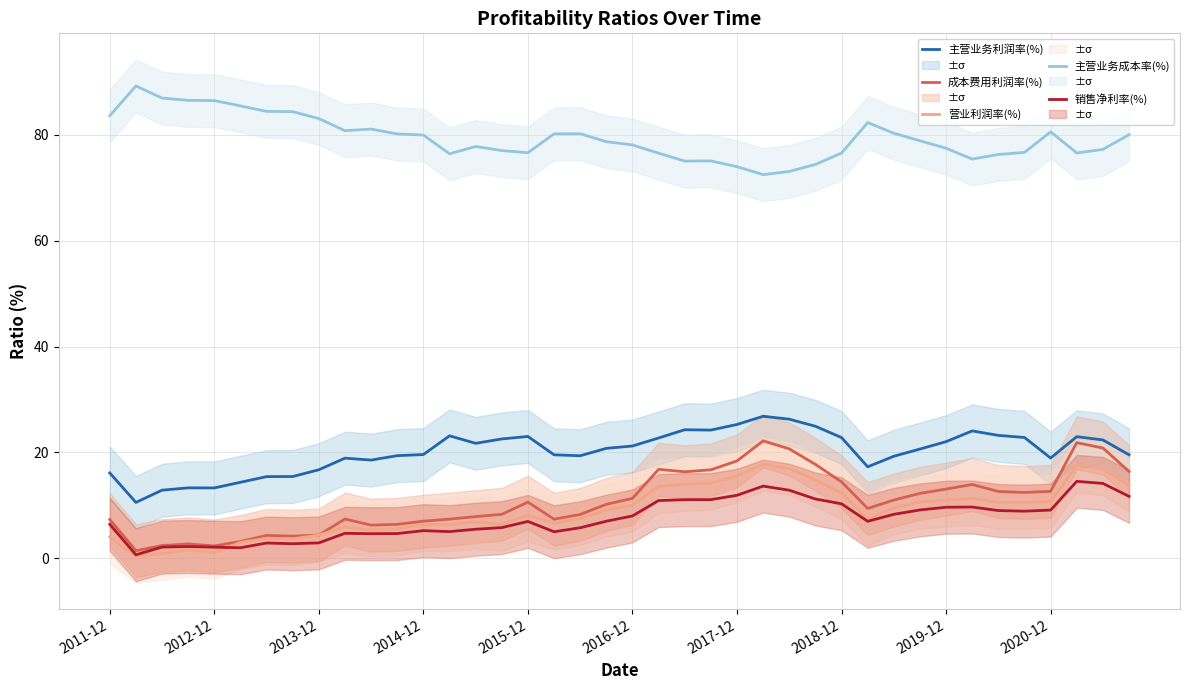

Reading right to left, extract all data points from this chart.

主营业务利润率(%): 19.6	22.4	23.0	18.9	22.8	23.2	24.1	22.0	20.6	19.3	17.3	22.8	24.9	26.3	26.8	25.3	24.2	24.3	22.7	21.2	20.8	19.4	19.6	23.0	22.6	21.7	23.1	19.6	19.4	18.6	18.9	16.7	15.5	15.4	14.4	13.3	13.3	12.9	10.6	16.1
成本费用利润率(%): 16.4	20.8	21.9	12.7	12.4	12.6	14.0	13.1	12.3	11.0	9.4	14.4	17.7	20.7	22.2	18.4	16.7	16.4	16.8	11.3	10.2	8.3	7.4	10.6	8.3	7.9	7.4	7.0	6.4	6.3	7.4	4.4	4.2	4.3	3.2	2.3	2.7	2.4	1.4	7.3
营业利润率(%): 13.8	16.9	17.5	10.8	10.6	10.6	11.3	11.0	10.6	9.6	7.4	12.4	14.8	17.0	17.8	15.6	14.2	14.0	13.6	10.1	9.2	7.5	6.7	8.2	6.4	6.9	6.4	6.4	5.6	5.3	5.9	4.4	3.7	3.8	3.0	1.1	1.6	0.9	0.4	4.0
主营业务成本率(%): 80.0	77.2	76.6	80.6	76.7	76.3	75.4	77.5	78.9	80.3	82.3	76.5	74.4	73.1	72.5	74.0	75.1	75.0	76.5	78.1	78.7	80.2	80.2	76.6	77.0	77.8	76.4	79.9	80.2	81.1	80.8	83.1	84.4	84.4	85.5	86.5	86.5	86.9	89.2	83.6
销售净利率(%): 11.7	14.2	14.5	9.1	8.9	9.0	9.7	9.7	9.1	8.3	7.0	10.3	11.2	12.9	13.6	11.9	11.1	11.1	10.9	8.0	7.0	5.8	5.0	7.0	5.8	5.5	5.1	5.2	4.7	4.7	4.7	2.9	2.8	2.9	2.0	2.1	2.2	2.1	0.7	6.4